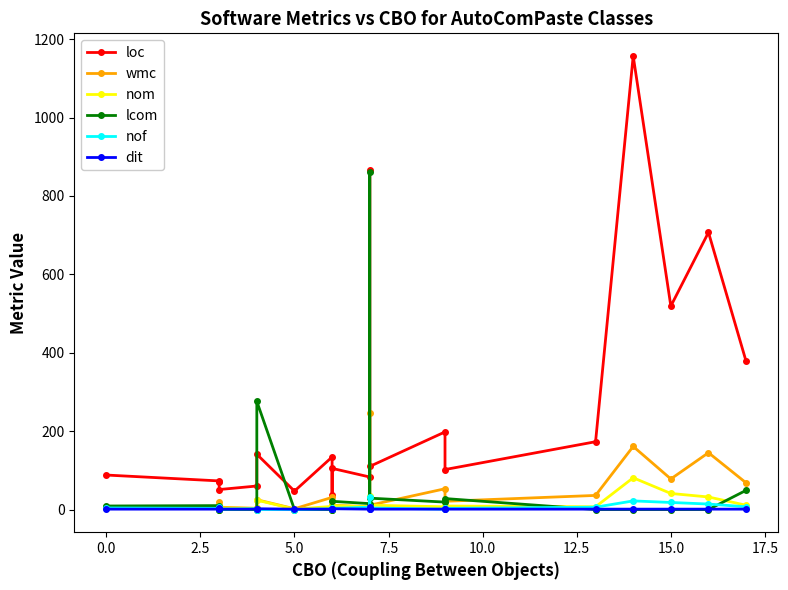

True or false: nom and loc intersect in this chart.

False